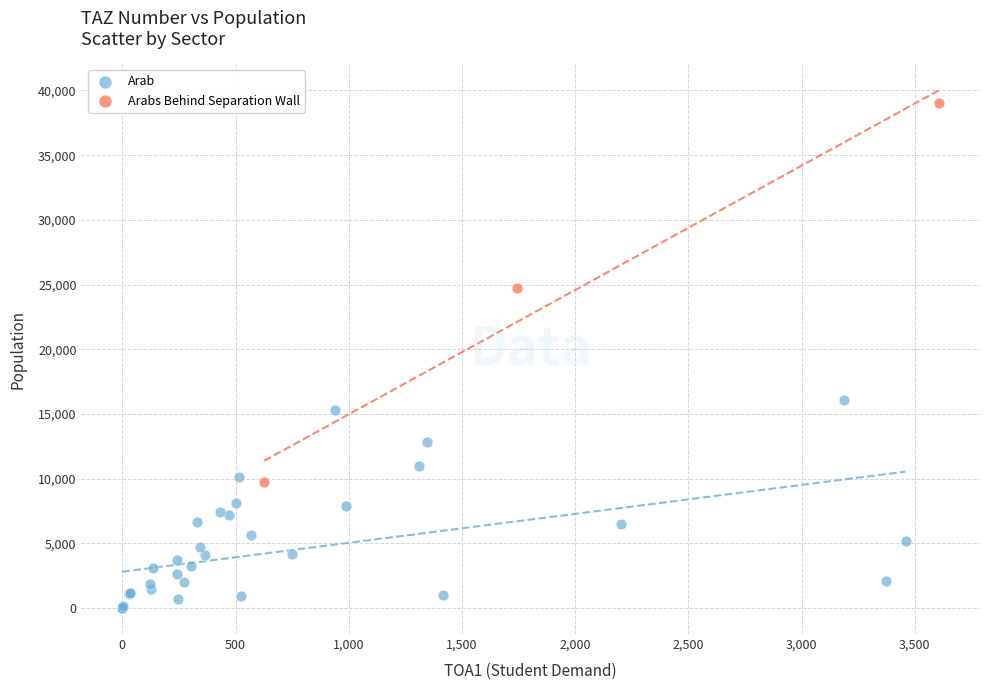

Which series reaches the maximum Y coordinate?

Arabs Behind Separation Wall